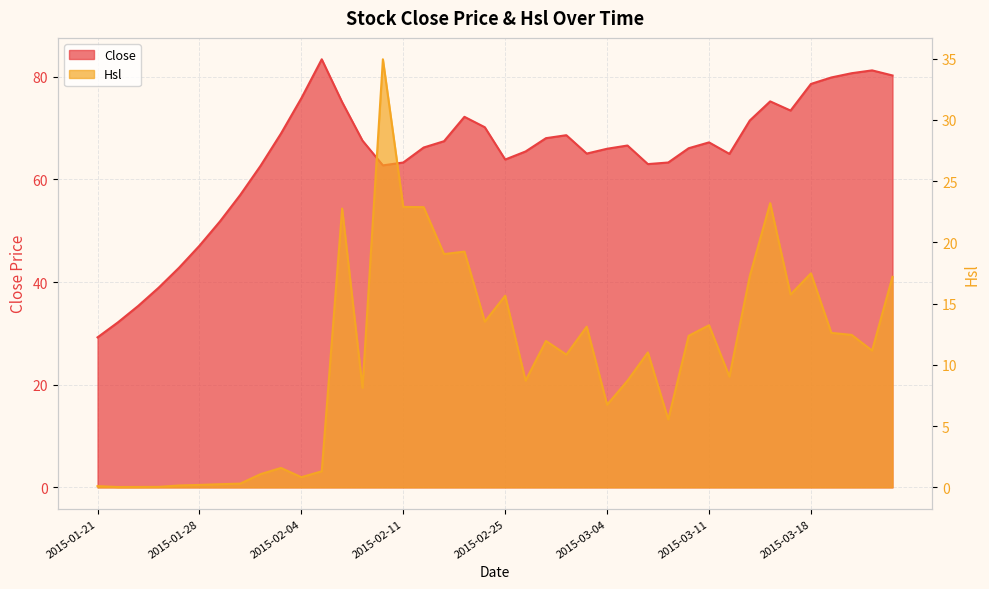

Reading right to left, what are all the values shown in this chart?

Close: 2015-03-24=80.3	2015-03-23=81.2	2015-03-20=80.7	2015-03-19=79.9	2015-03-18=78.6	2015-03-17=73.4	2015-03-16=75.2	2015-03-13=71.5	2015-03-12=65.0	2015-03-11=67.2	2015-03-10=66.1	2015-03-09=63.3	2015-03-06=63.0	2015-03-05=66.6	2015-03-04=66.0	2015-03-03=65.0	2015-03-02=68.6	2015-02-27=68.0	2015-02-26=65.5	2015-02-25=63.9	2015-02-17=70.2	2015-02-16=72.2	2015-02-13=67.5	2015-02-12=66.2	2015-02-11=63.3	2015-02-10=62.7	2015-02-09=67.6	2015-02-06=75.1	2015-02-05=83.4	2015-02-04=75.8	2015-02-03=68.9	2015-02-02=62.7	2015-01-30=57.0	2015-01-29=51.8	2015-01-28=47.1	2015-01-27=42.8	2015-01-26=38.9	2015-01-23=35.4	2015-01-22=32.1	2015-01-21=29.2
Hsl: 2015-03-24=17.2	2015-03-23=11.2	2015-03-20=12.4	2015-03-19=12.6	2015-03-18=17.5	2015-03-17=15.7	2015-03-16=23.2	2015-03-13=17.3	2015-03-12=9.0	2015-03-11=13.2	2015-03-10=12.4	2015-03-09=5.5	2015-03-06=11.0	2015-03-05=8.7	2015-03-04=6.7	2015-03-03=13.1	2015-03-02=10.8	2015-02-27=12.0	2015-02-26=8.7	2015-02-25=15.6	2015-02-17=13.5	2015-02-16=19.2	2015-02-13=19.0	2015-02-12=22.9	2015-02-11=22.9	2015-02-10=34.9	2015-02-09=8.1	2015-02-06=22.8	2015-02-05=1.3	2015-02-04=0.8	2015-02-03=1.6	2015-02-02=1.1	2015-01-30=0.3	2015-01-29=0.3	2015-01-28=0.2	2015-01-27=0.2	2015-01-26=0.0	2015-01-23=0.0	2015-01-22=0.0	2015-01-21=0.1